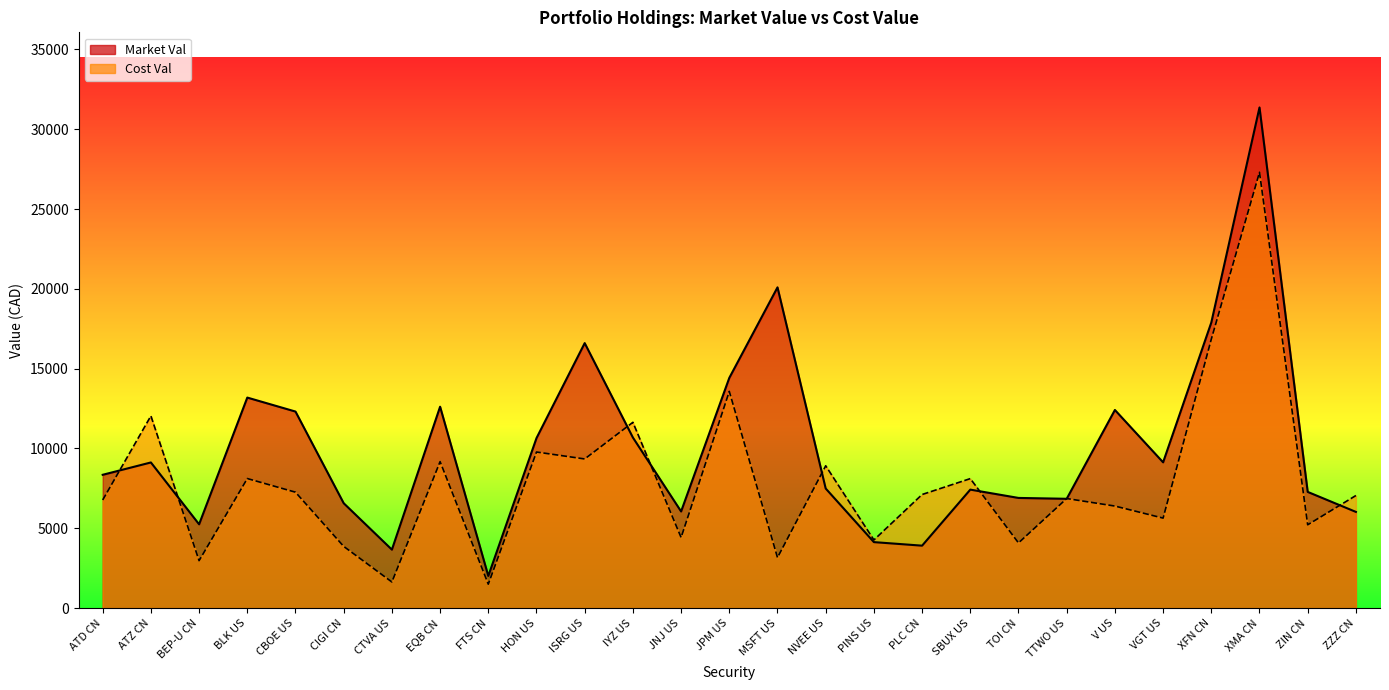

What is the difference between the maximum and minimum values in the Cost Val series?

25804.0